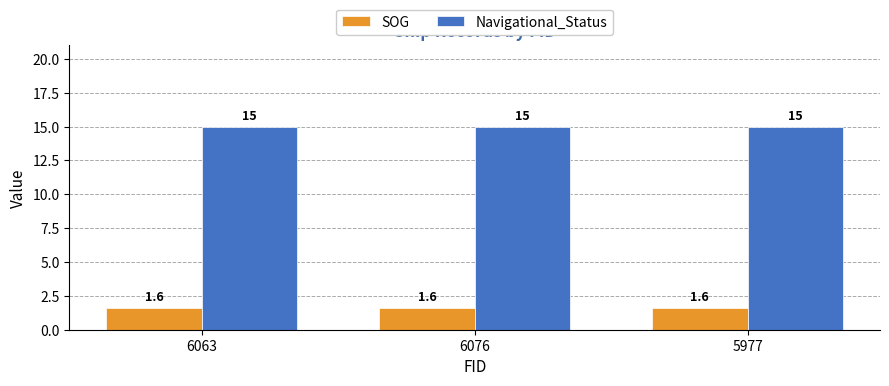

Reading right to left, extract all data points from this chart.

SOG: 1.6	1.6	1.6
Navigational_Status: 15.0	15.0	15.0